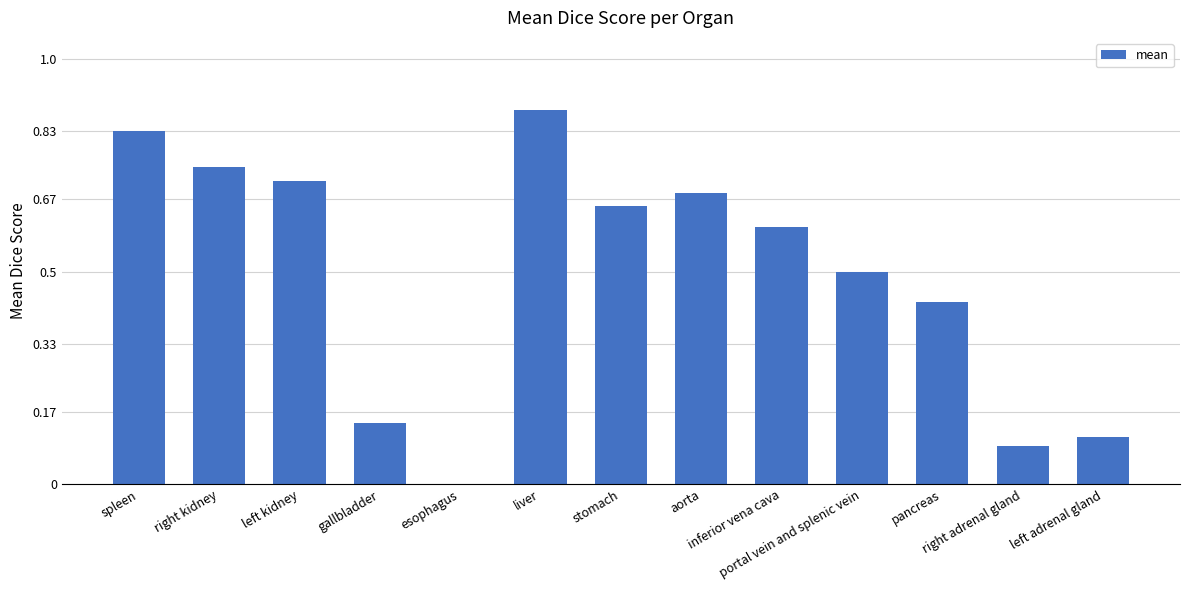

What is the sum of all values?

6.4